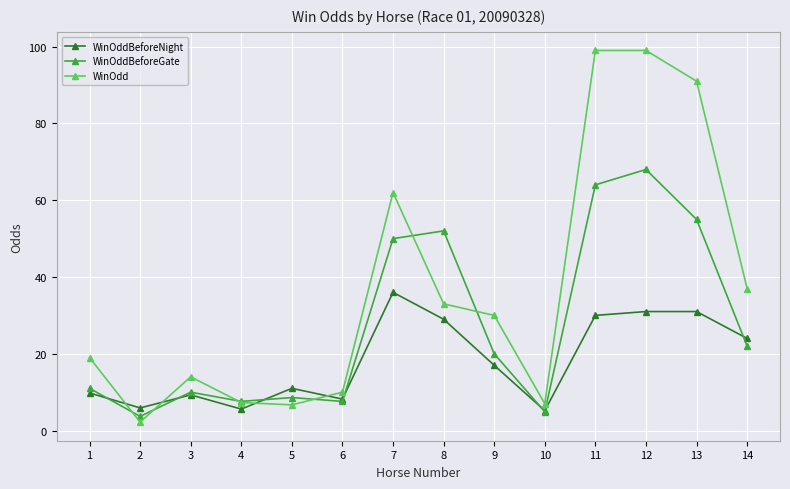

True or false: WinOddBeforeGate has more than 0 points higher than both neighbors.

True